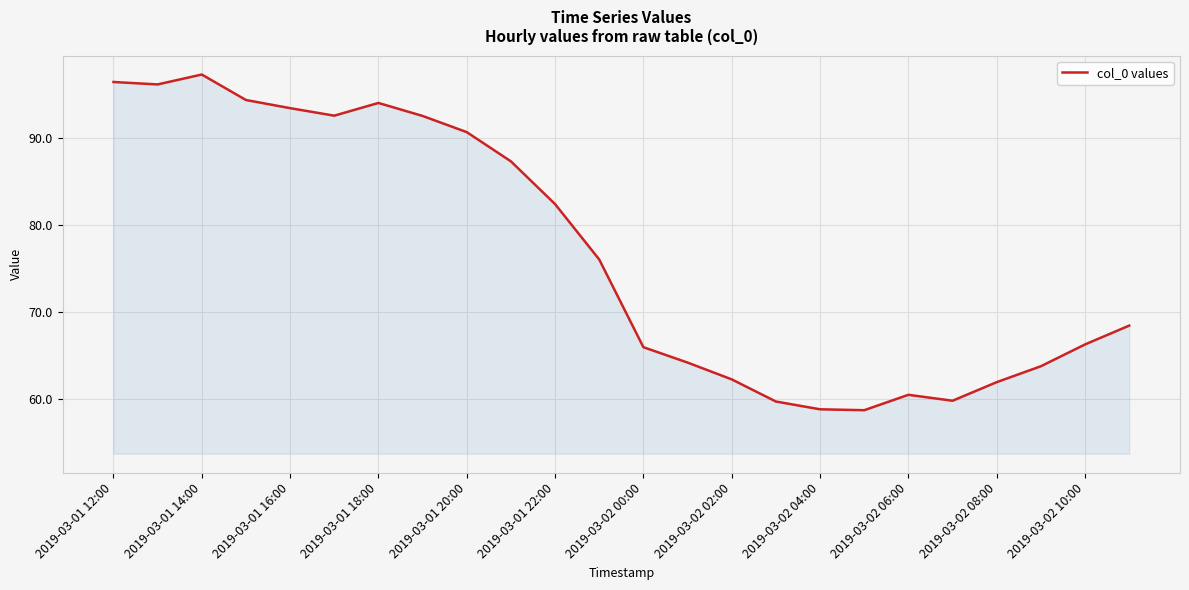

What is the minimum value shown in the chart?

58.7